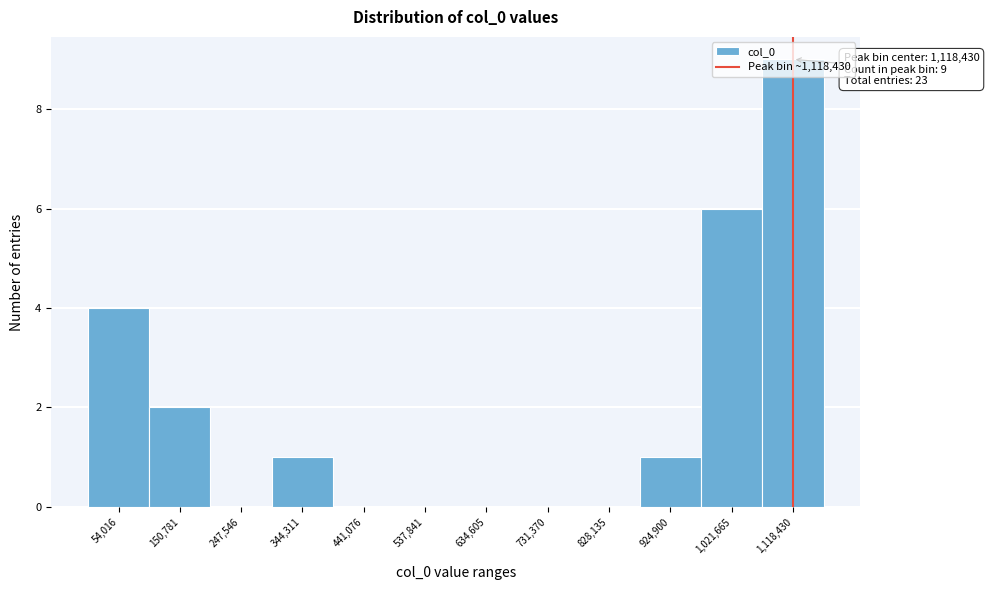

Which range on the x-axis has the tallest bar?

1070000 to 1170000